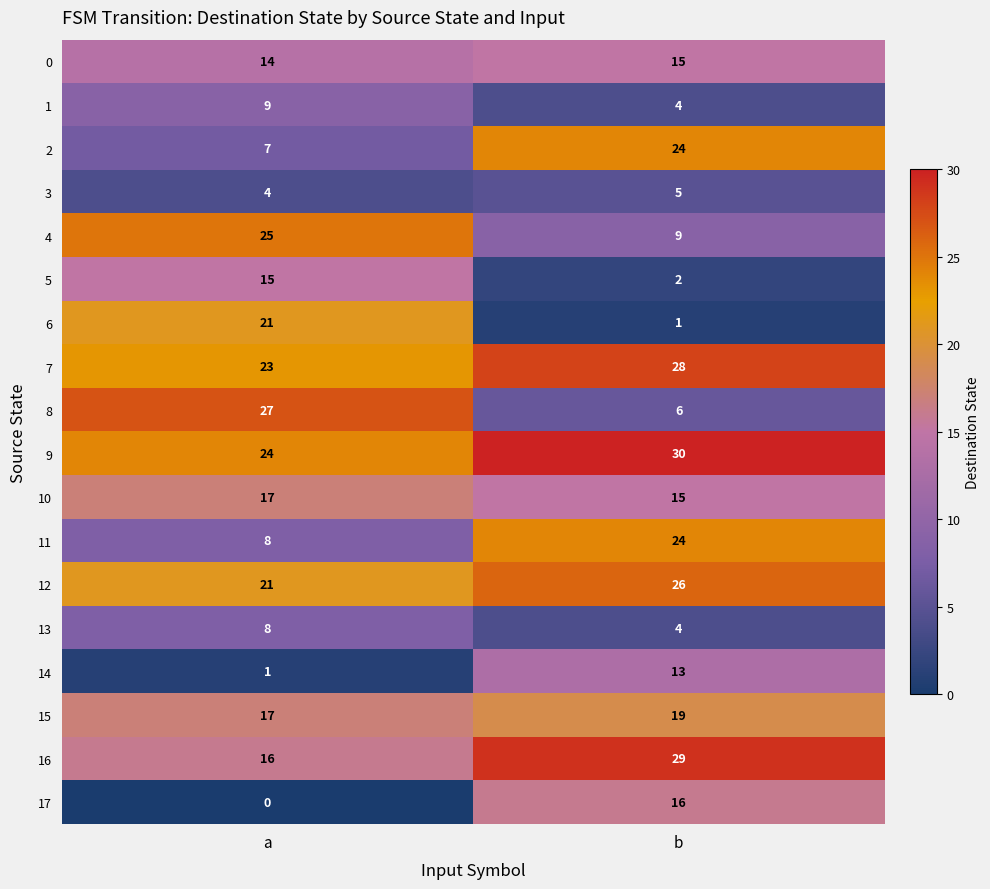

Is it true that 5 equals 26 at a?

False